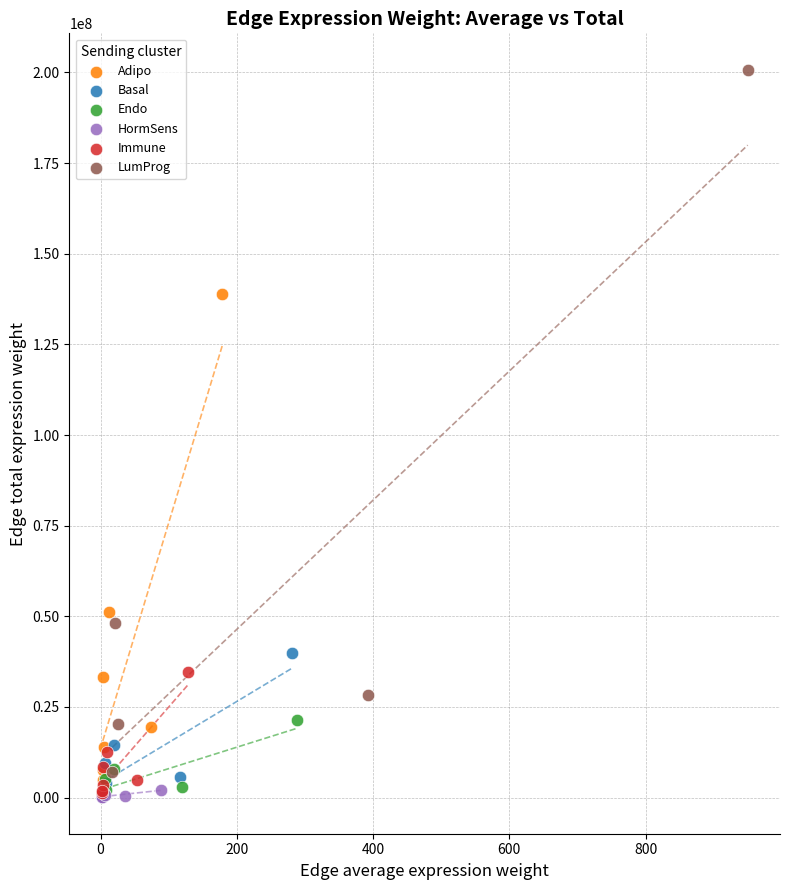

Which series contains the highest Y value?

LumProg